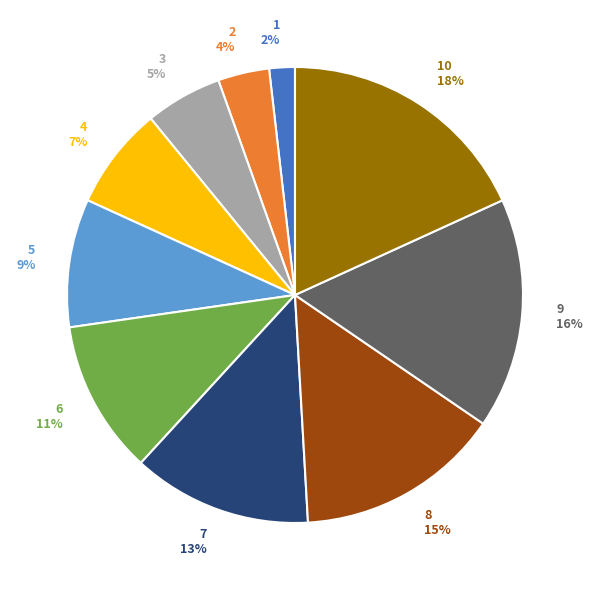

What is the smallest slice in the pie chart?

1